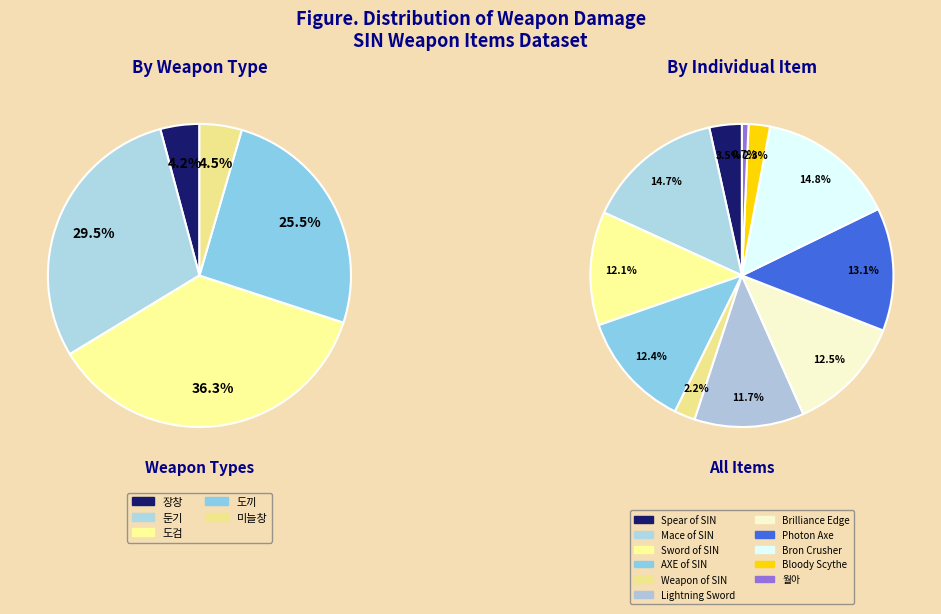

What percentage is the [CL] the Sword of SIN slice, to the nearest percent?

12%